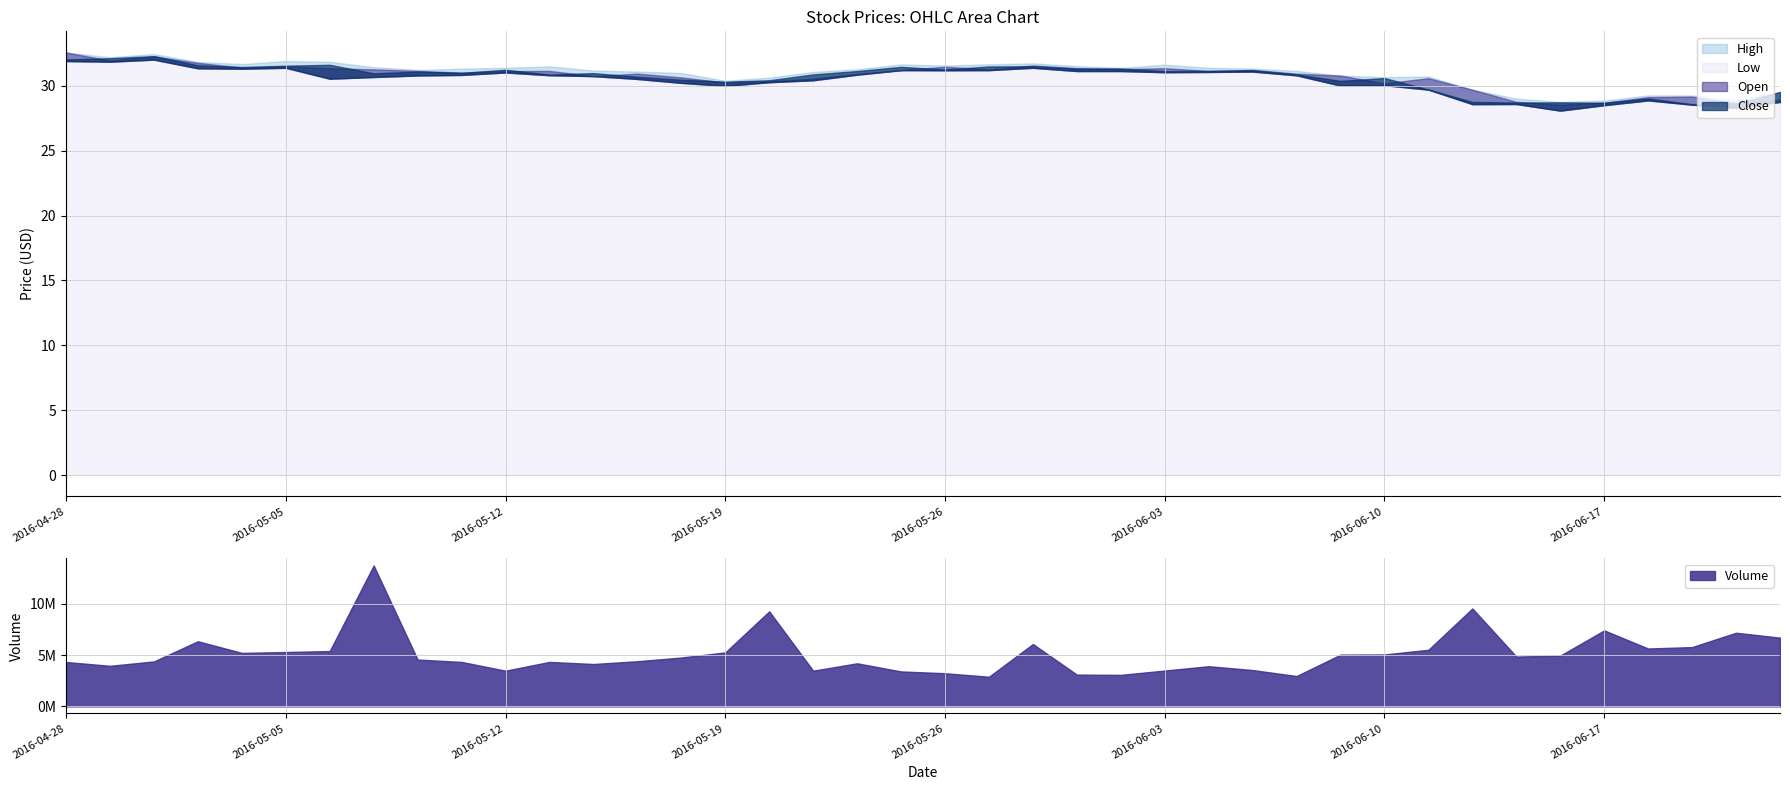

What position from the left is 2016-05-17?

14